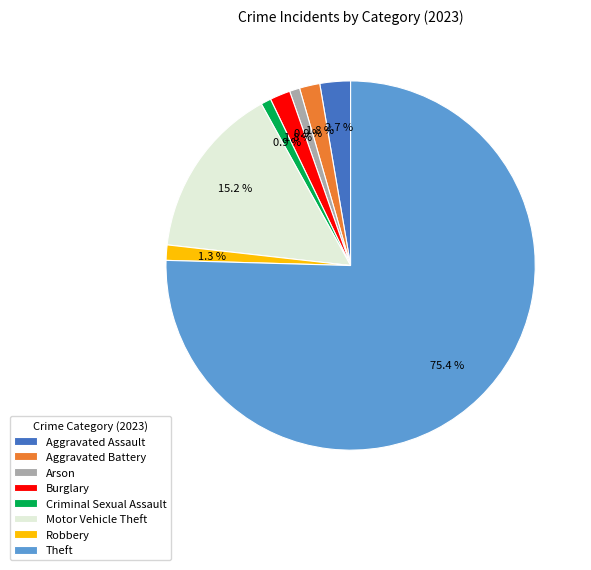

What percentage is the Motor Vehicle Theft slice, to the nearest percent?

15%